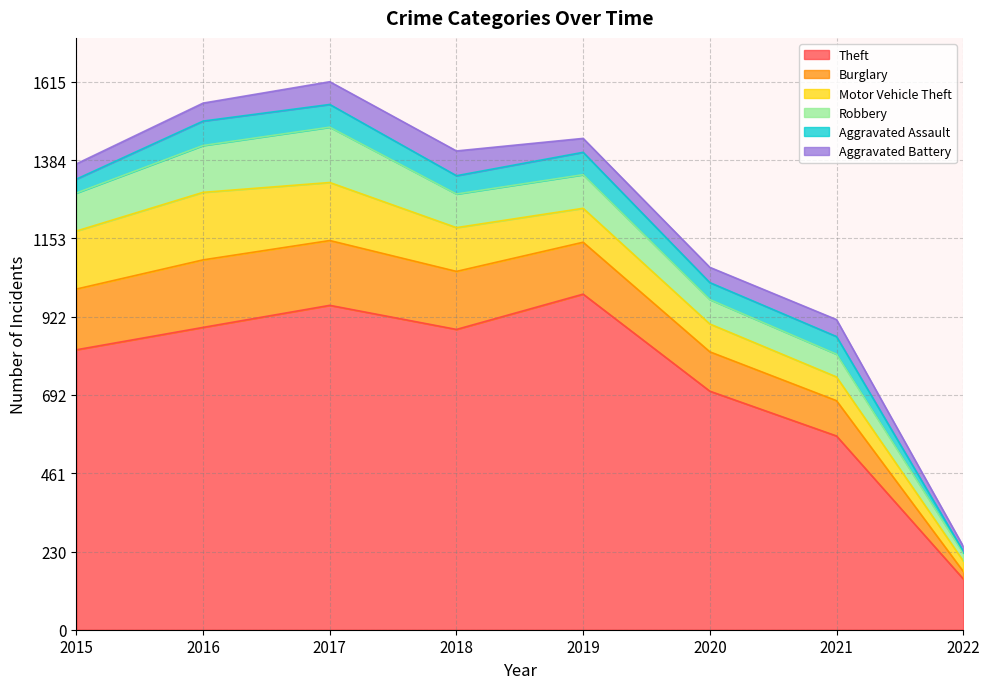

Is the value of Robbery at 2022 greater than the value of Motor Vehicle Theft at 2021?

No